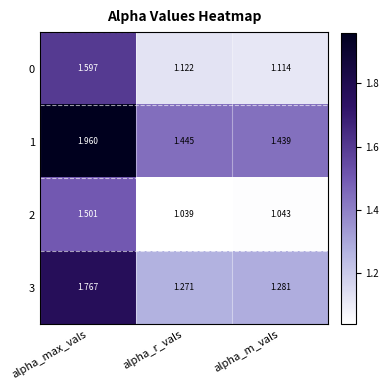

At which category is the sum across all series the highest?

alpha_max_vals